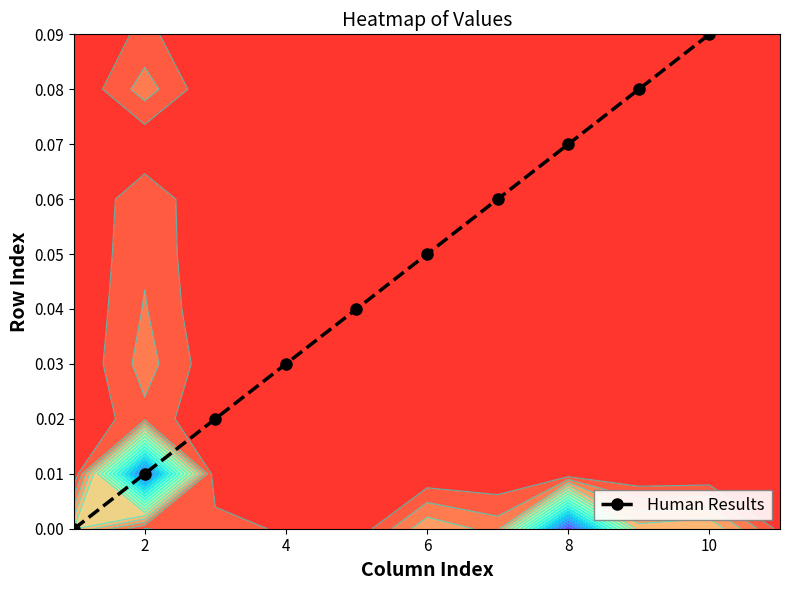

Reading left to right, transcribe all the data shown in this chart.

0.0	0.0	0.0	0.0	0.0	0.1	0.1	0.1	0.1	0.1